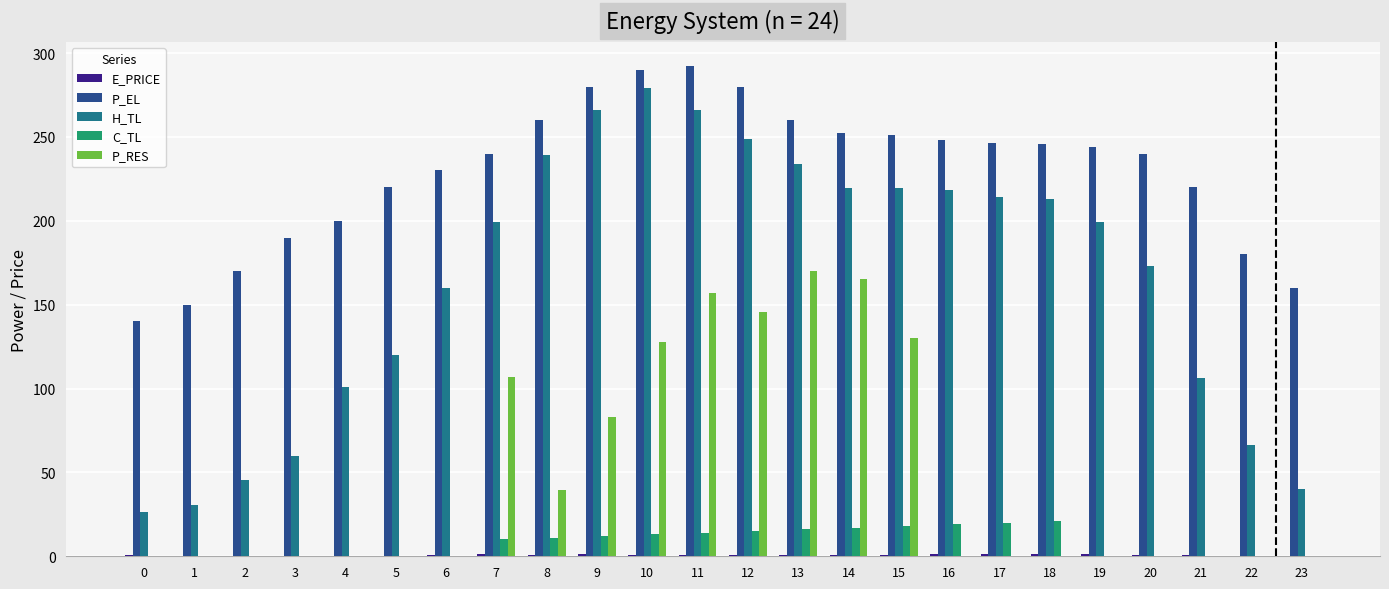

What is the greatest value displayed?

292.0